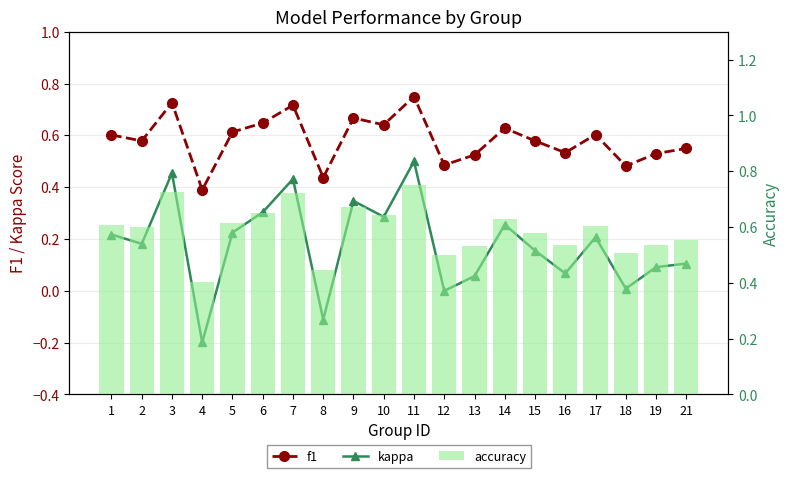

How many series are shown in this chart?

3